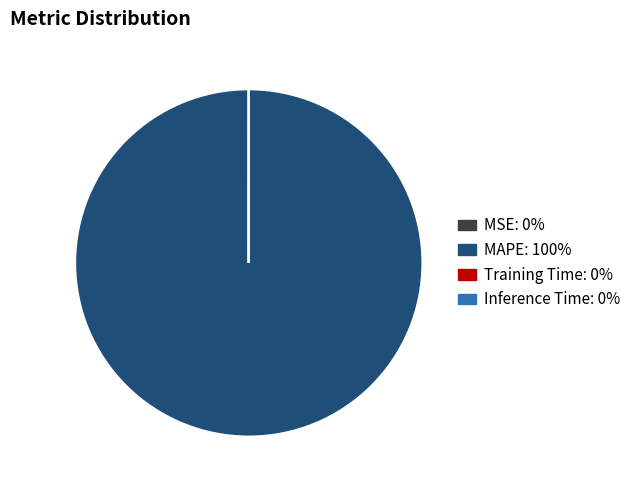

What is the largest slice in the pie chart?

MAPE